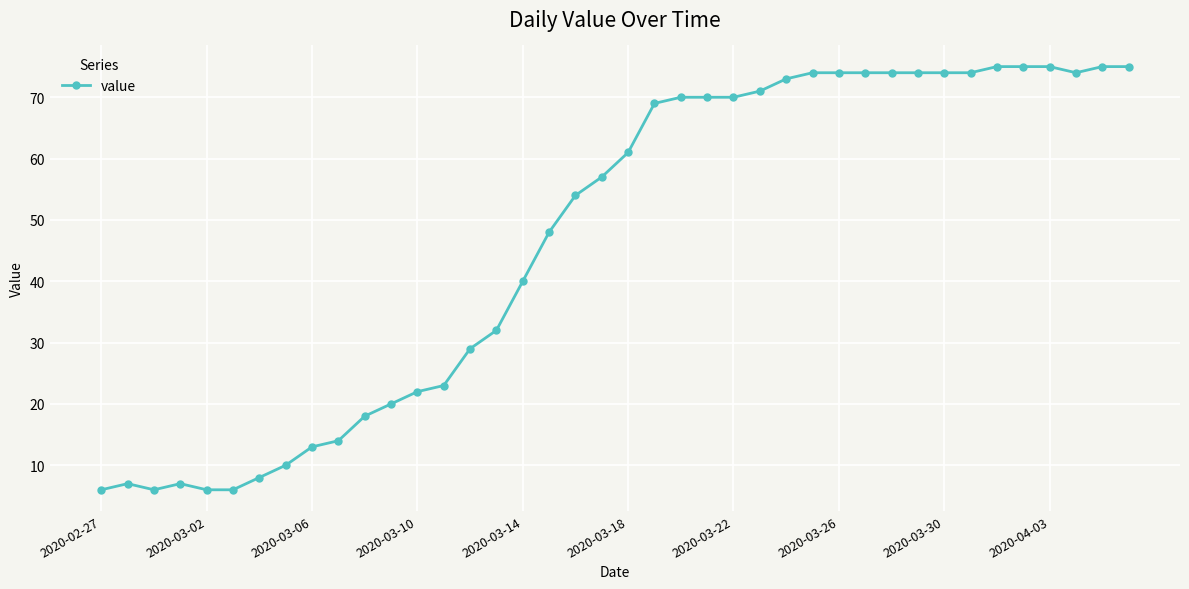

True or false: the data has more than 1 interior local peaks.

True